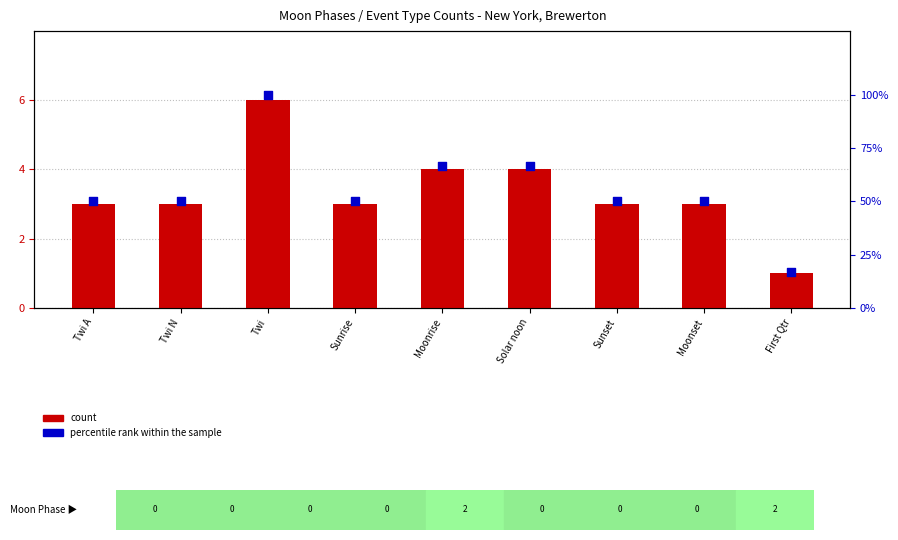

Which series contains the lowest Y value?

count